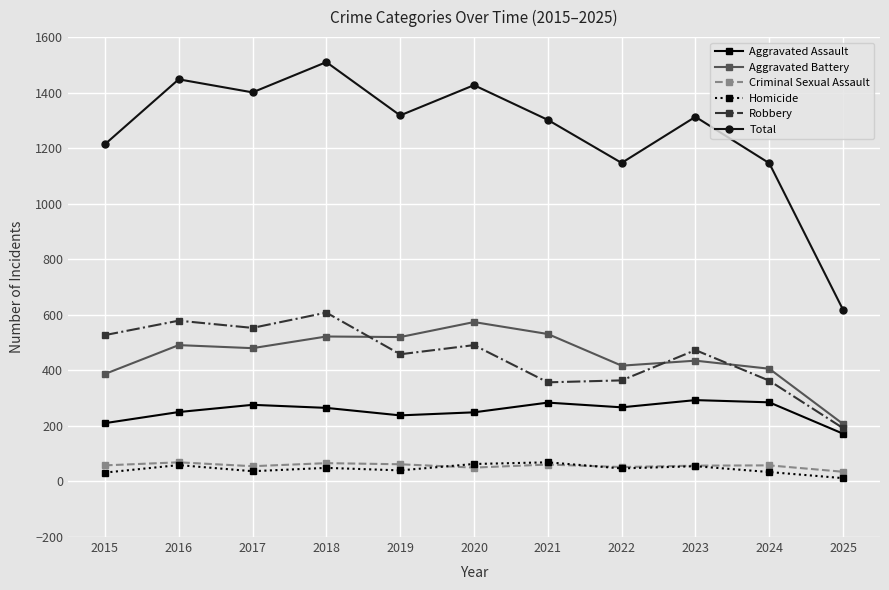

At which category does the chart reach its peak across all series?

2018